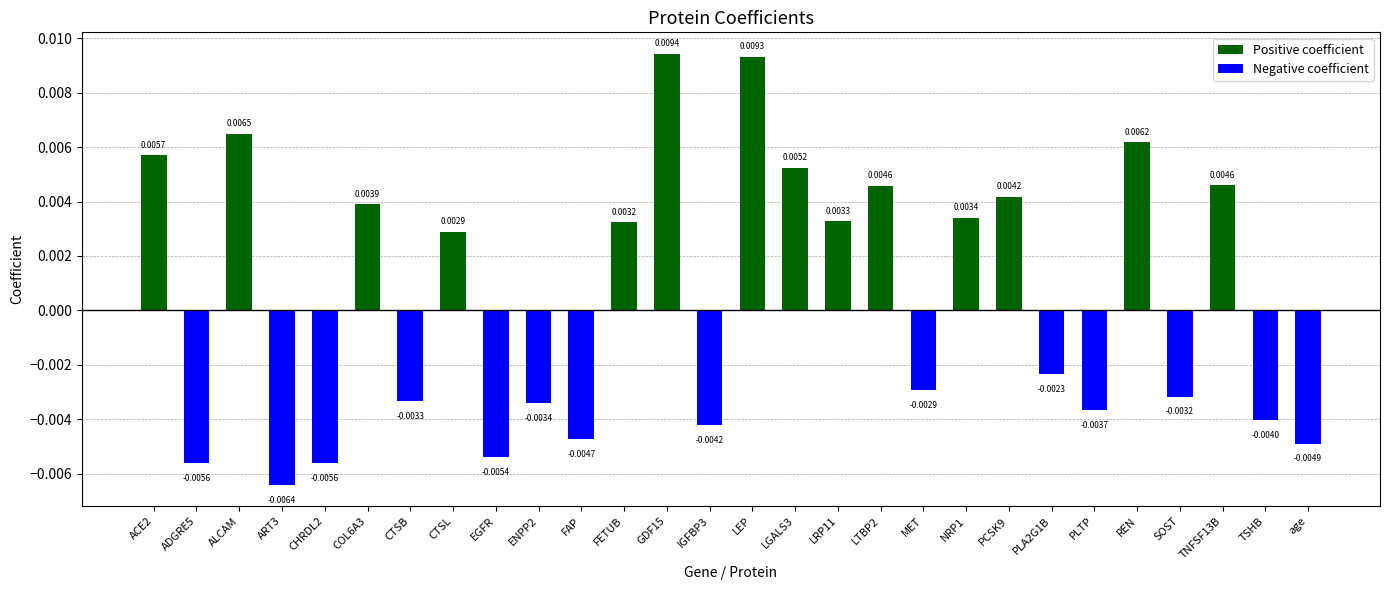

Which label corresponds to the largest value in the chart?

GDF15